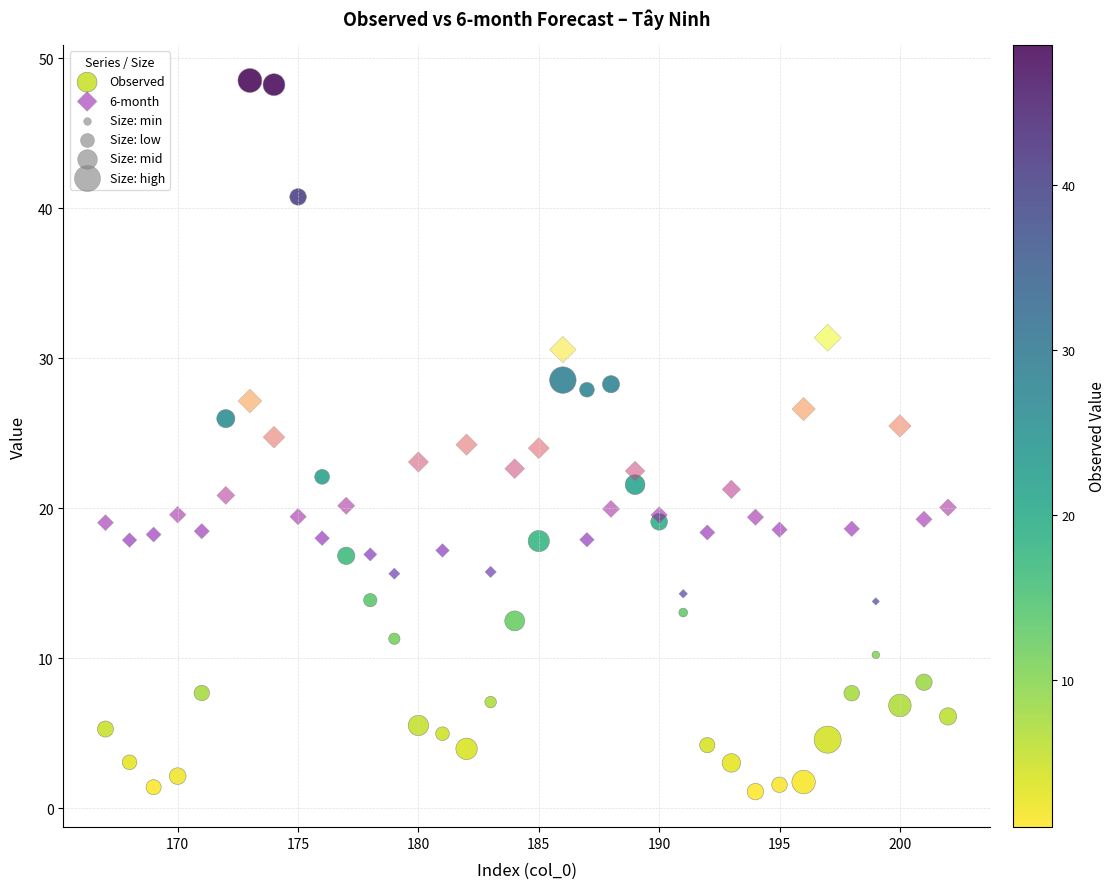

Which series contains the highest Y value?

Observed